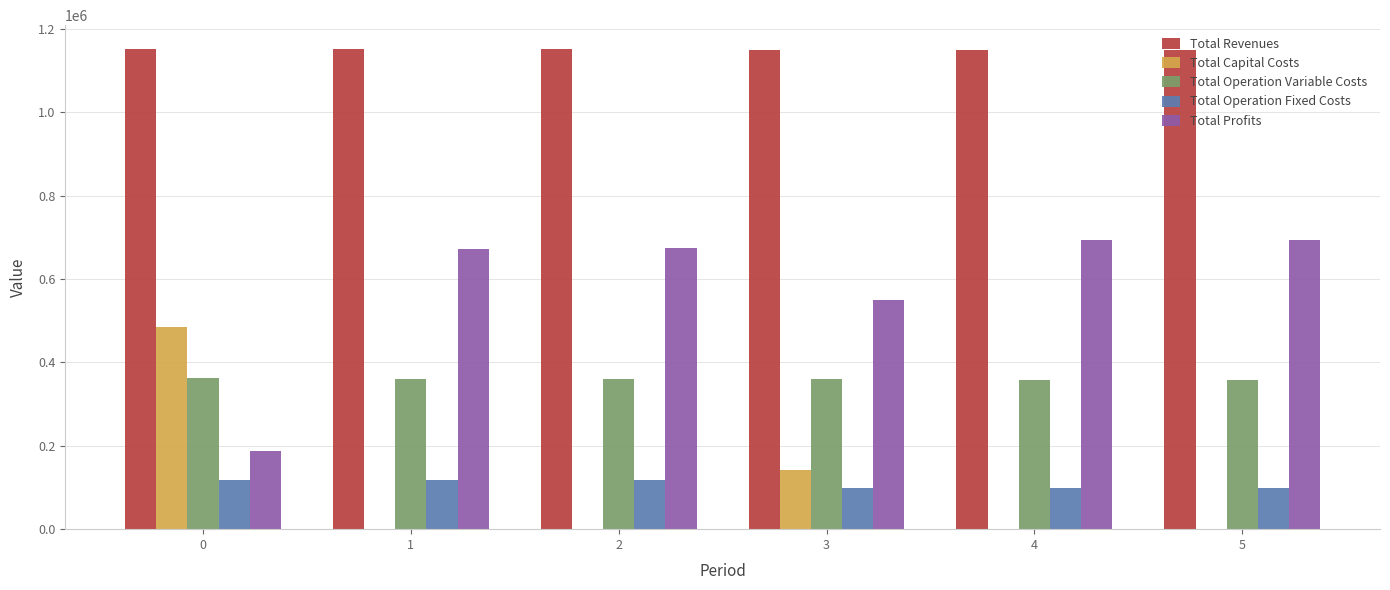

True or false: Total Operation Variable Costs has a value of 360109.2 at 2.

True